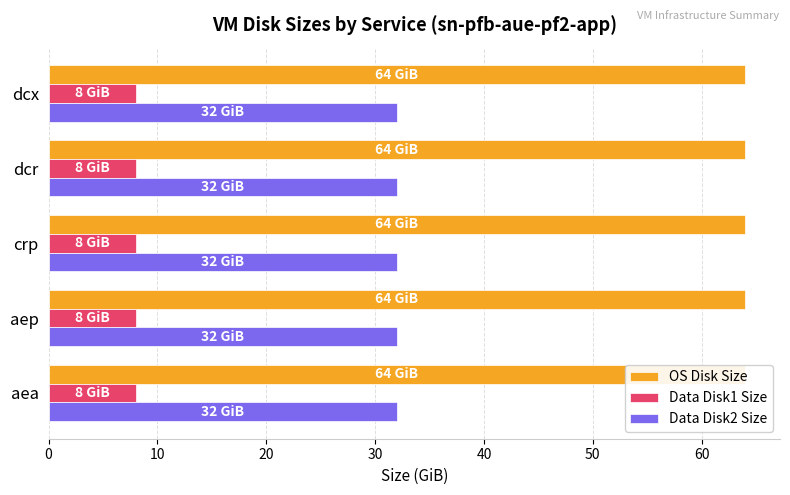

Is it true that OS Disk Size equals 96 at crp?

False